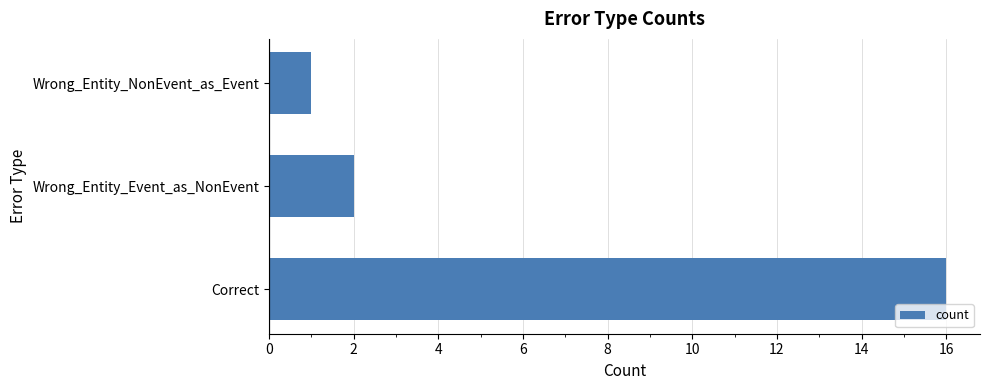

The value at Wrong_Entity_NonEvent_as_Event is 1. True or false?

True